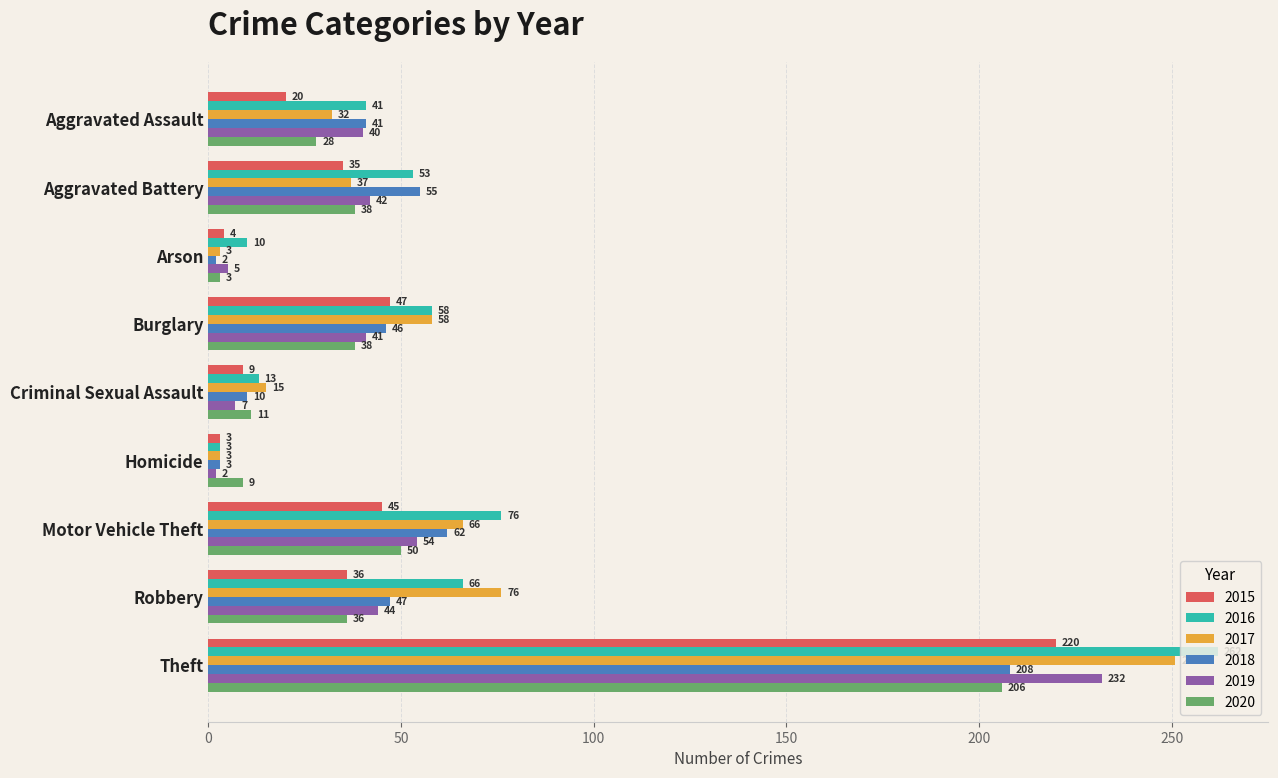

What is the spread (max minus min) of values at Homicide?

7